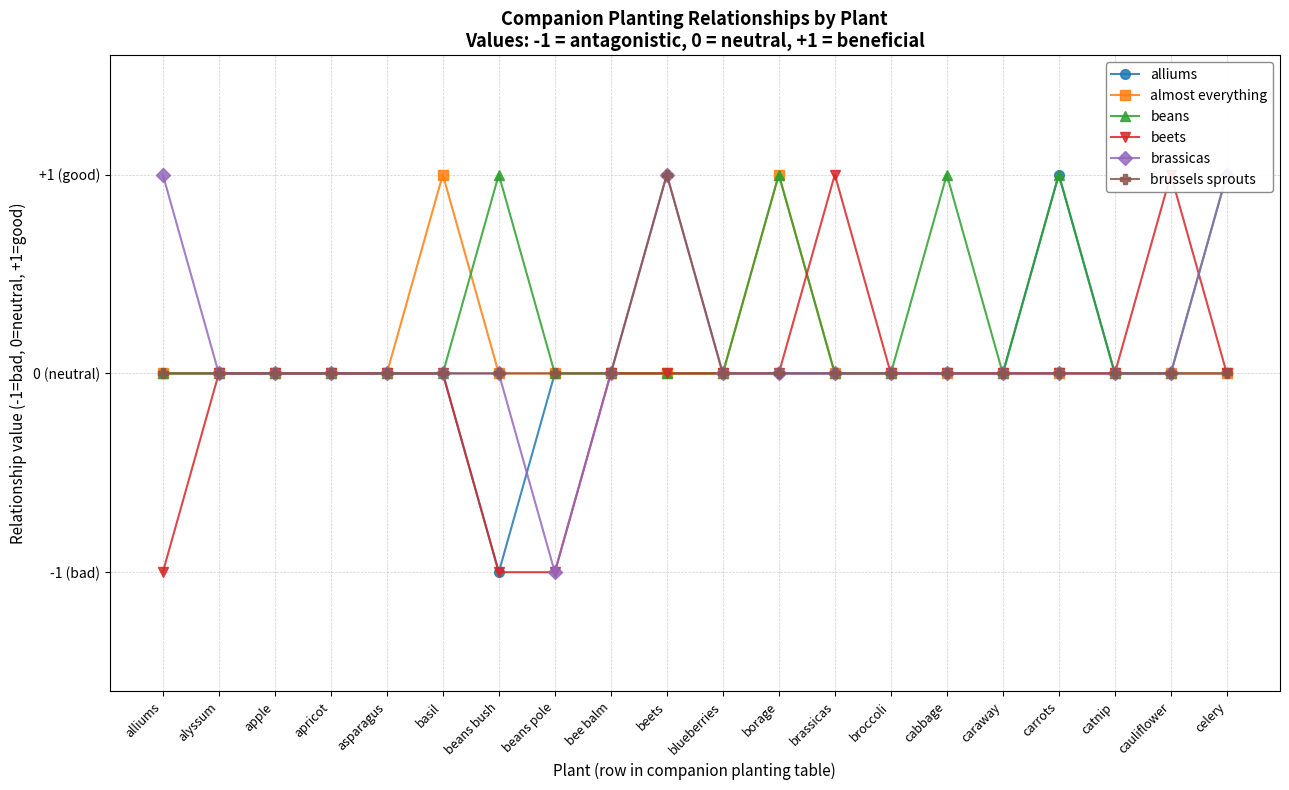

What are all the series names shown in the legend?

alliums, almost everything, beans, beets, brassicas, brussels sprouts